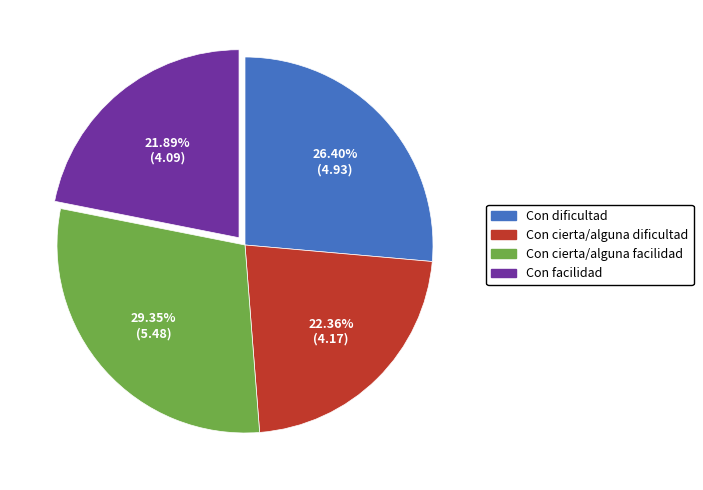

To the nearest percent, what portion does Con facilidad represent?

22%